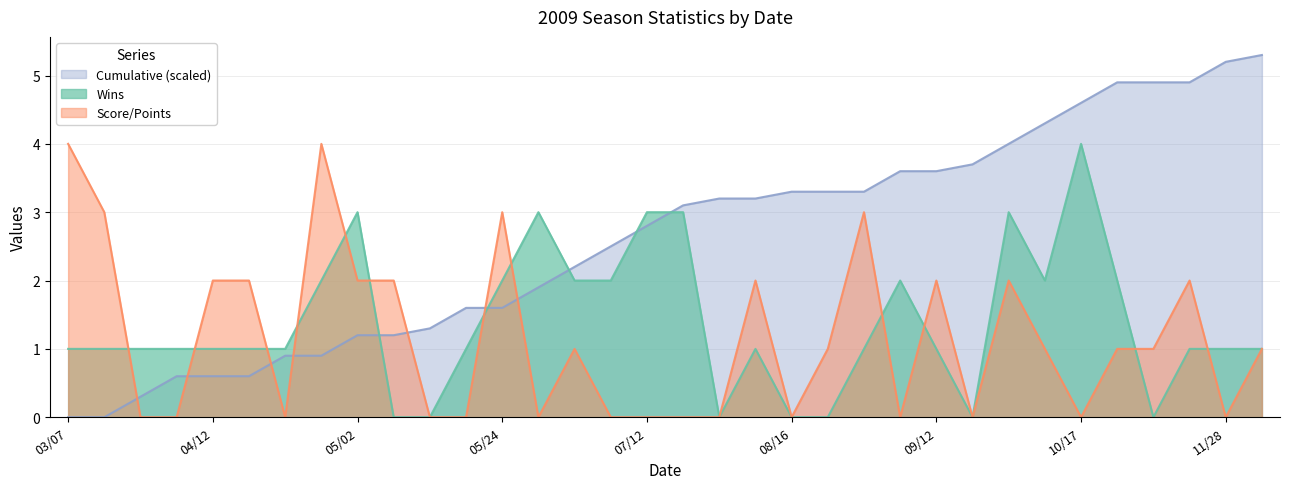

List the labels in order of HorA_val value, largest first.

03/07, 04/29, 03/14, 05/24, 08/23, 04/12, 04/18, 05/02, 05/05, 08/01, 09/12, 09/26, 11/22, 06/27, 08/19, 10/04, 10/25, 11/08, 12/05, 03/21, 04/04, 04/25, 05/09, 05/16, 06/20, 07/04, 07/12, 07/18, 07/25, 08/16, 08/29, 09/19, 10/17, 11/28